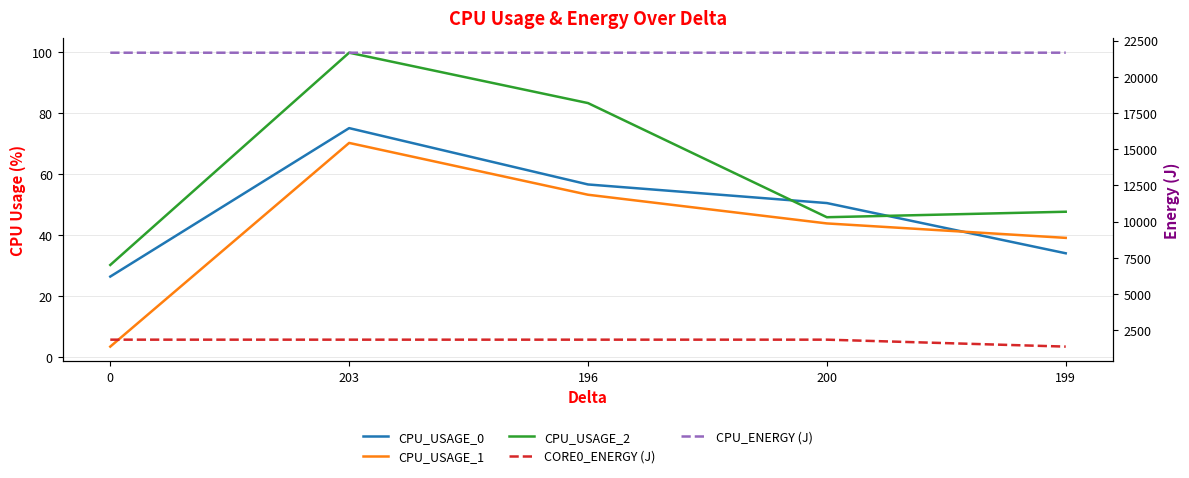

What is the maximum value shown in the chart?

21660.1